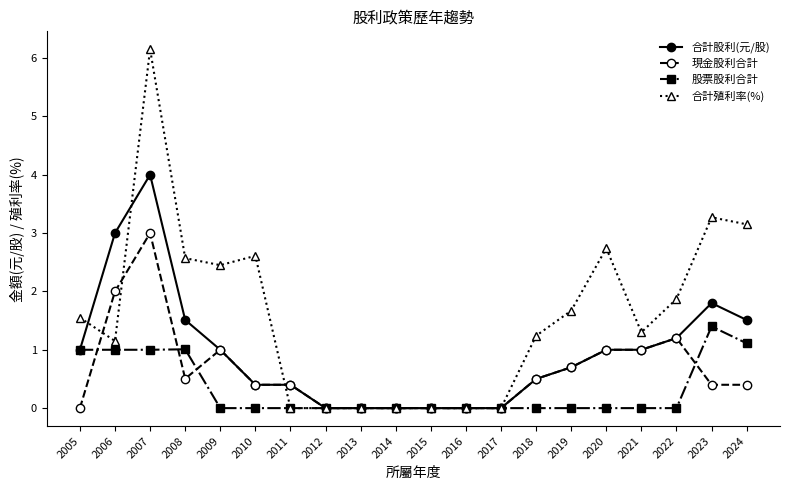

List the series in order of their overall mean, highest first.

合計殖利率(%), 合計股利(元/股), 現金股利合計, 股票股利合計